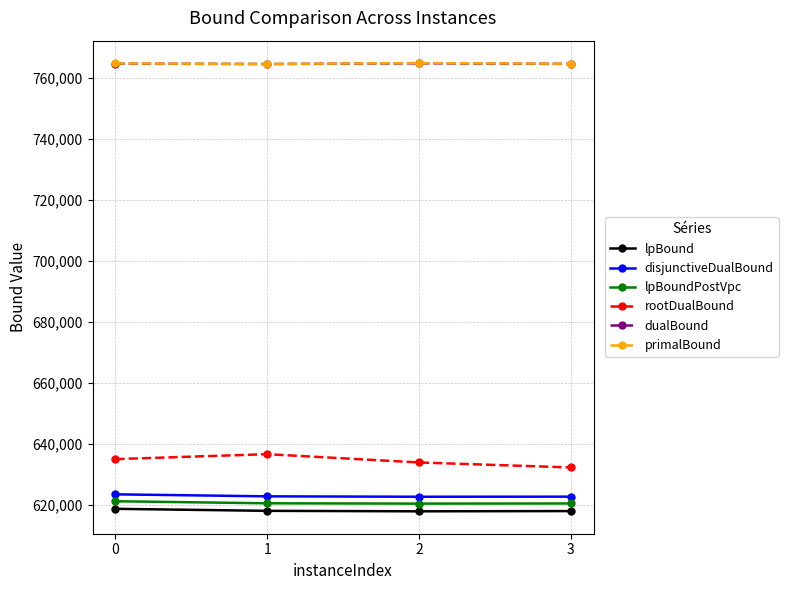

True or false: disjunctiveDualBound and dualBound cross at least once.

False